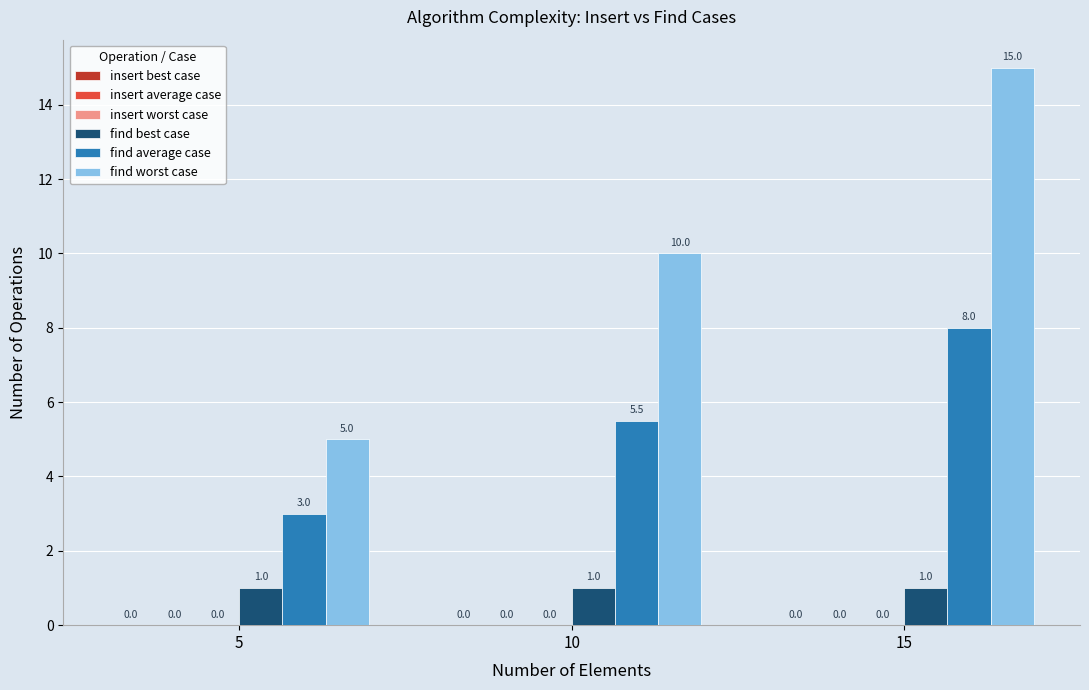

Reading left to right, what are all the values shown in this chart?

find best case: 5=1.0	10=1.0	15=1.0
find average case: 5=3.0	10=5.5	15=8.0
find worst case: 5=5.0	10=10.0	15=15.0